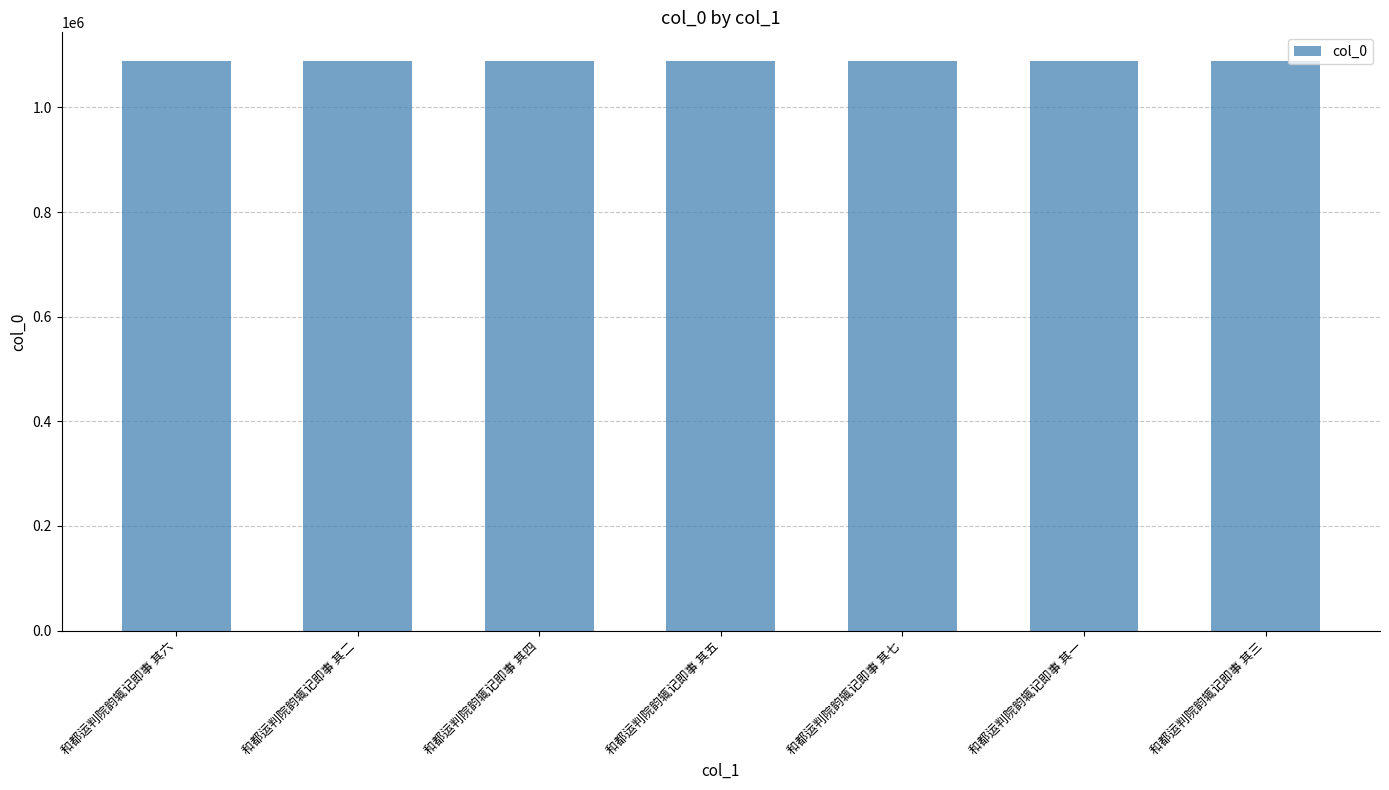

How many bars are there in total?

7